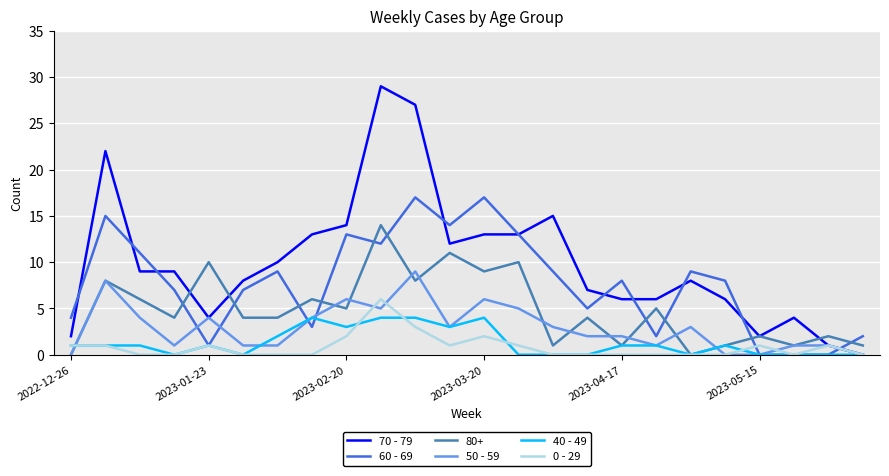

What is the maximum value shown in the chart?

29